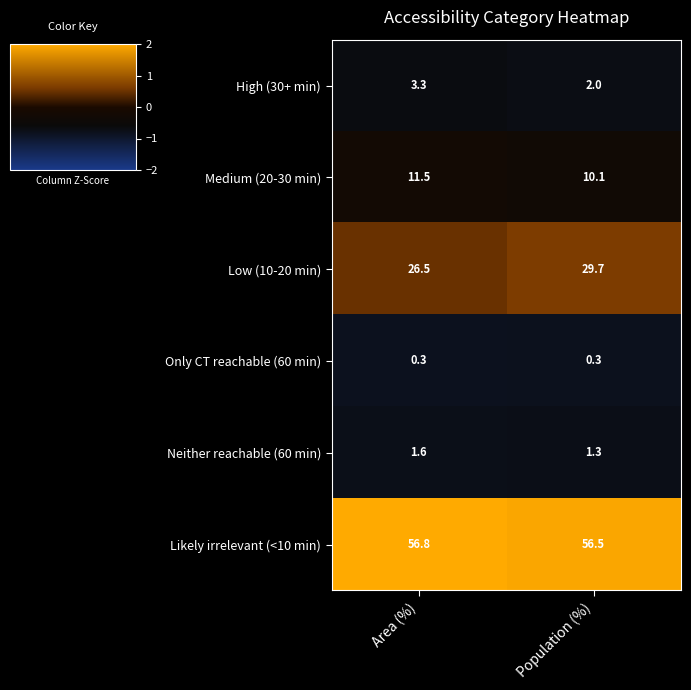

Which series changed the most between Area (%) and Population (%)?

Low (10-20 min)